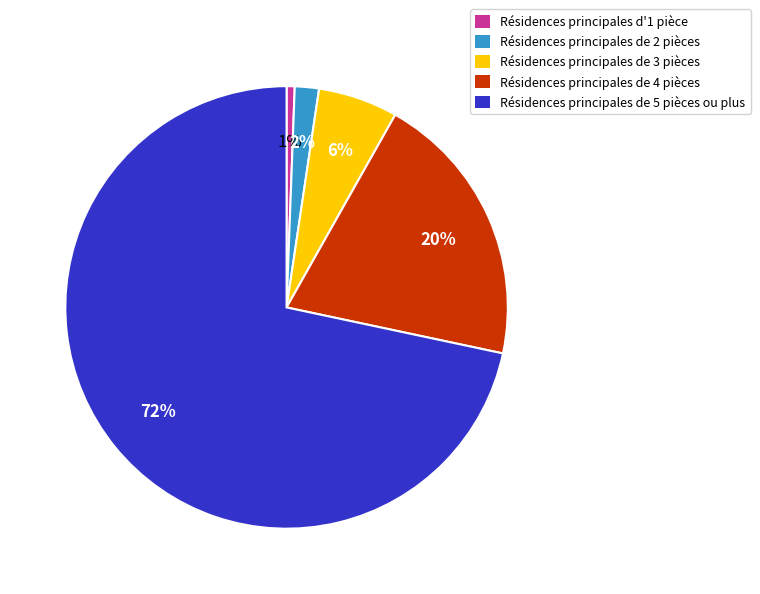

Rank the categories by value from lowest to highest.

Résidences principales d'1 pièce, Résidences principales de 2 pièces, Résidences principales de 3 pièces, Résidences principales de 4 pièces, Résidences principales de 5 pièces ou plus